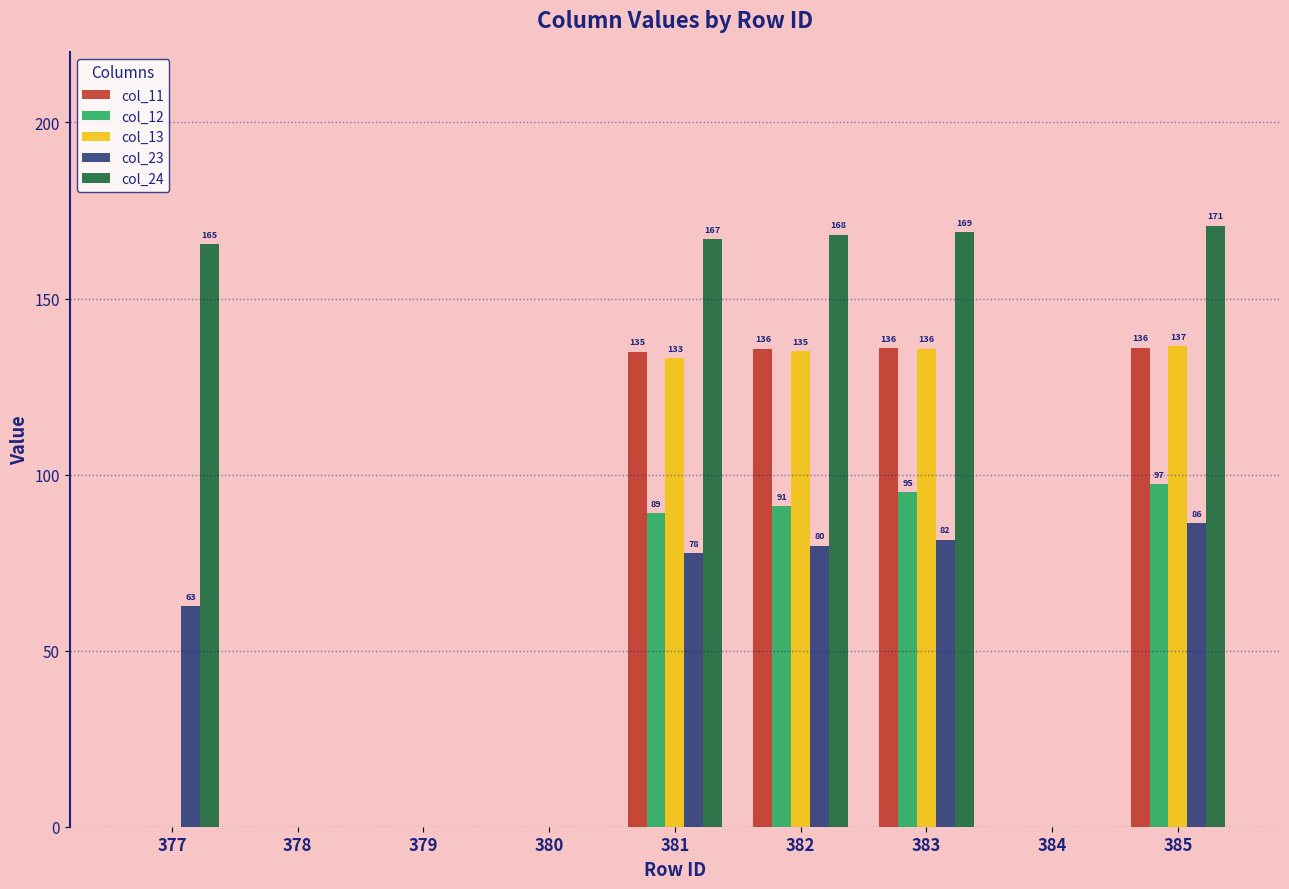

Which category has the highest value across all series?

385